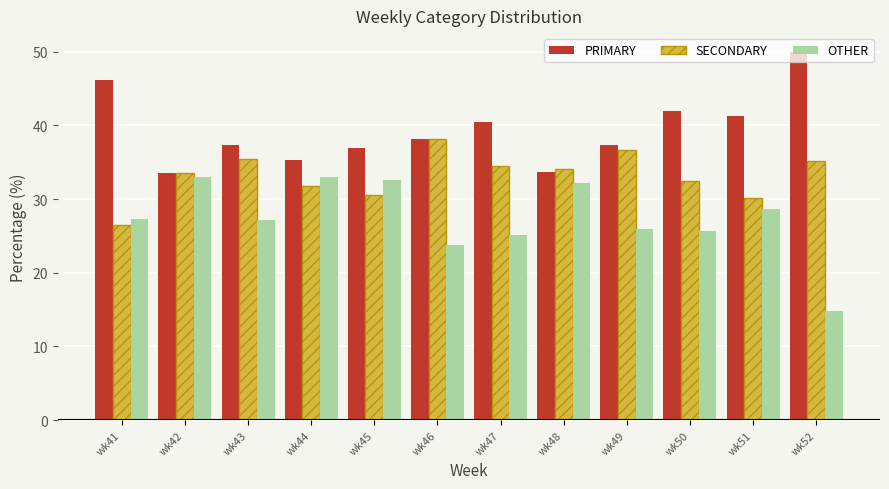

What is the difference between the highest and lowest values at wk51?

12.6